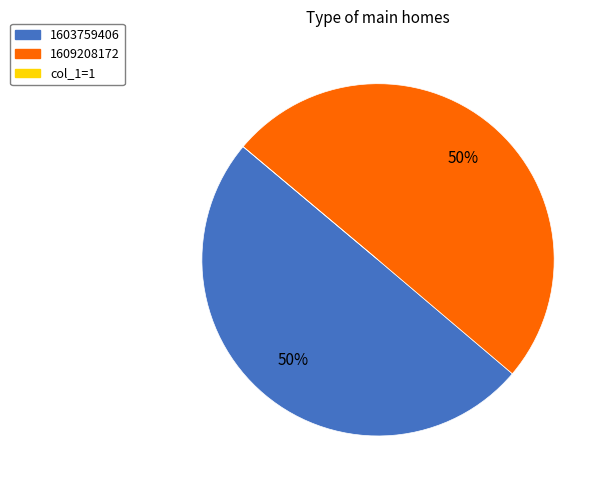

To the nearest percent, what is the average slice percentage?

33%